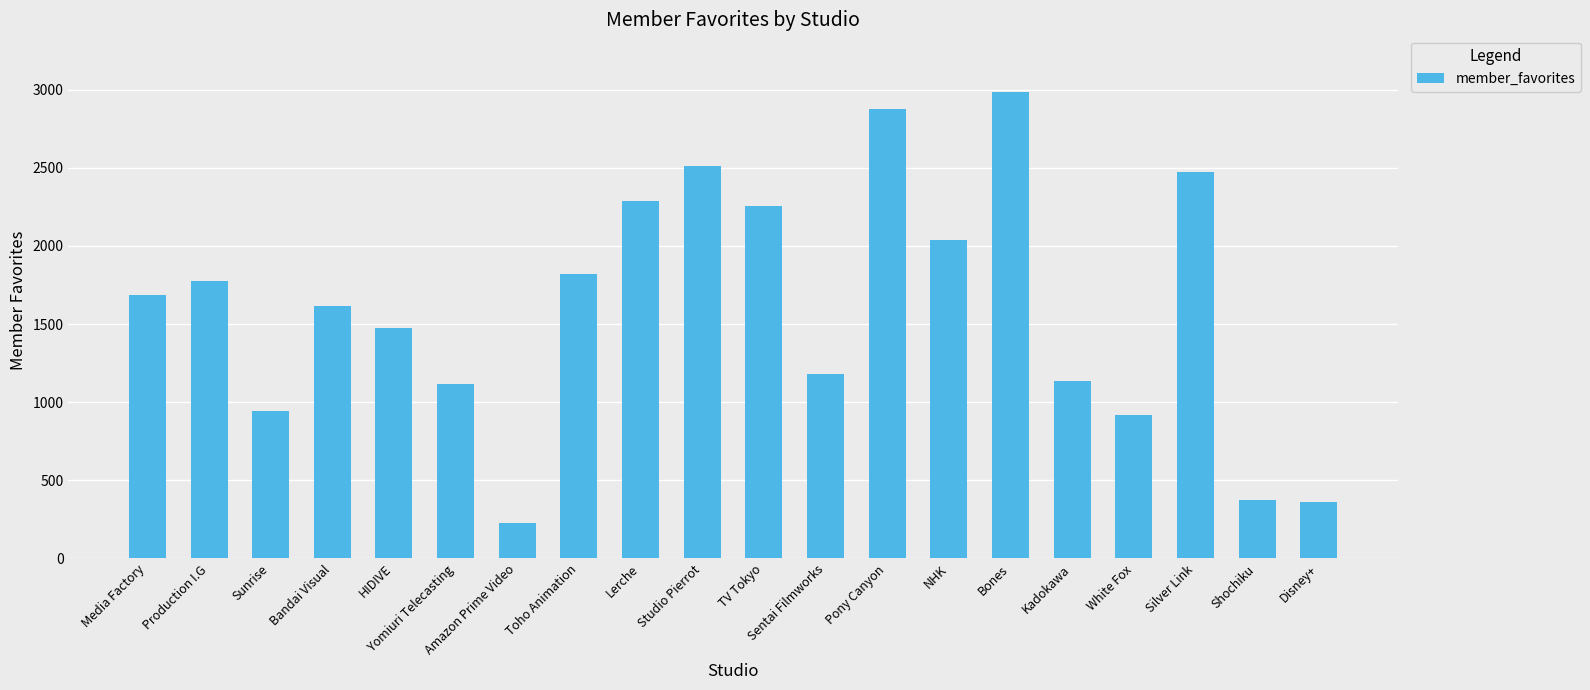

What is the sum of all values?

32060